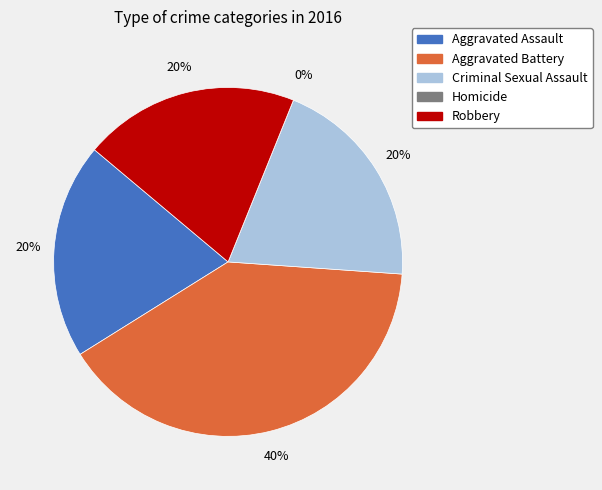

How many segments does this pie chart have?

5